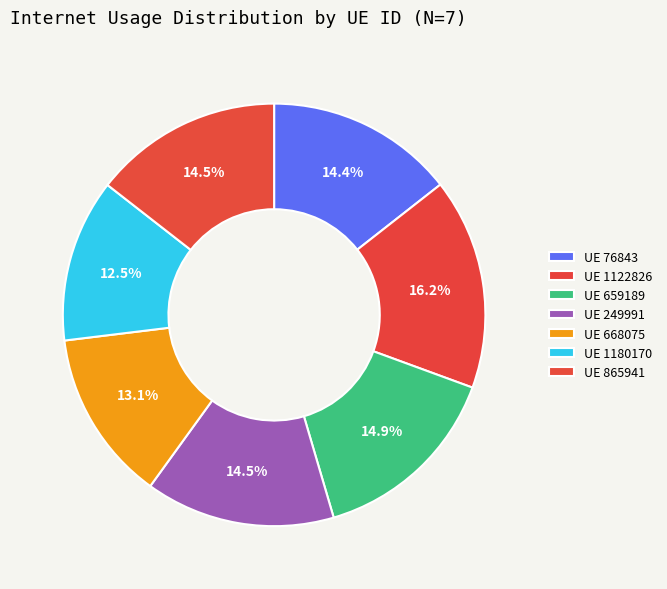

Which slice is the largest?

1122826